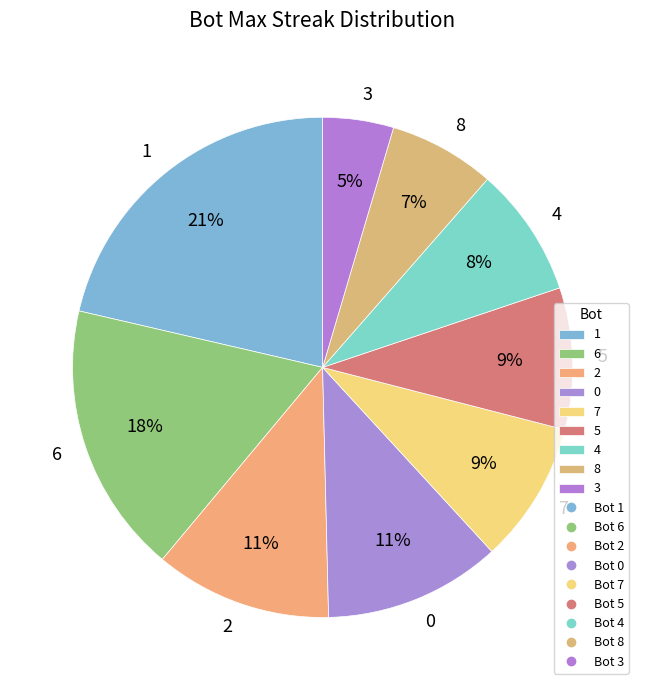

To the nearest percent, what is the difference between the 0 and 1 slice percentages?

10%